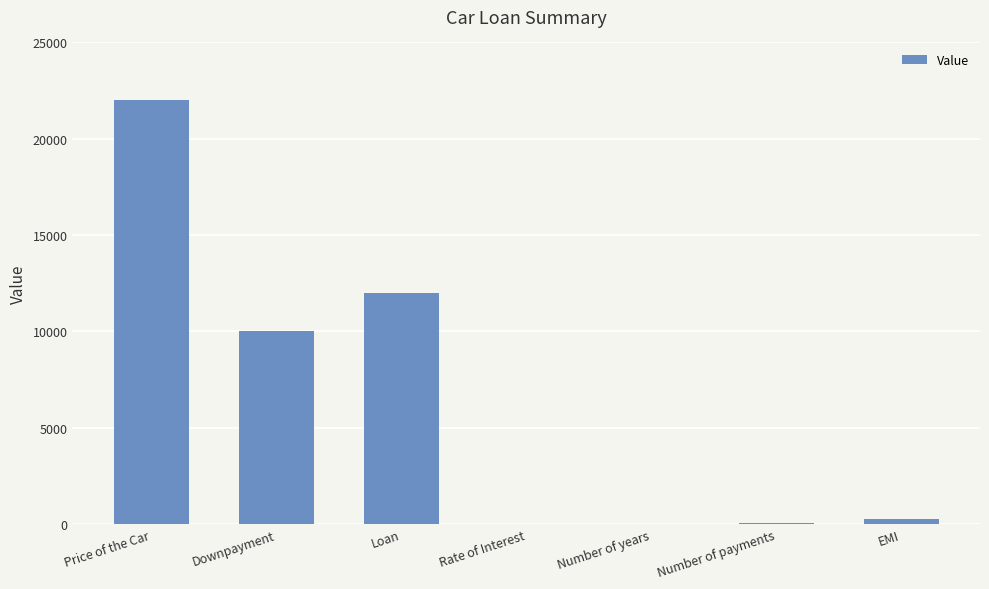

What is the sum of all values?

44332.1